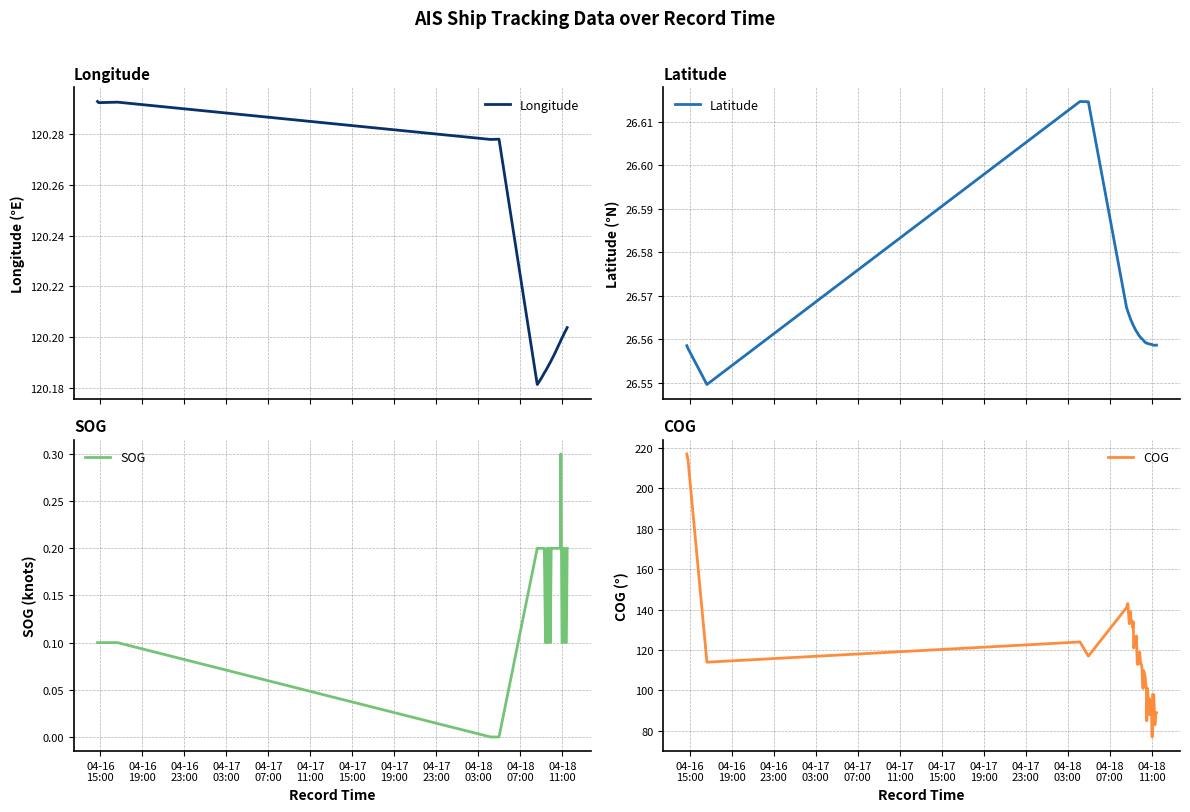

How many interior local peaks does the Longitude series have?

2